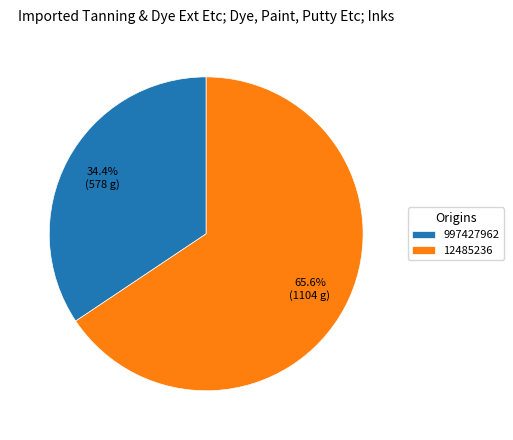

What is the majority slice?

12485236